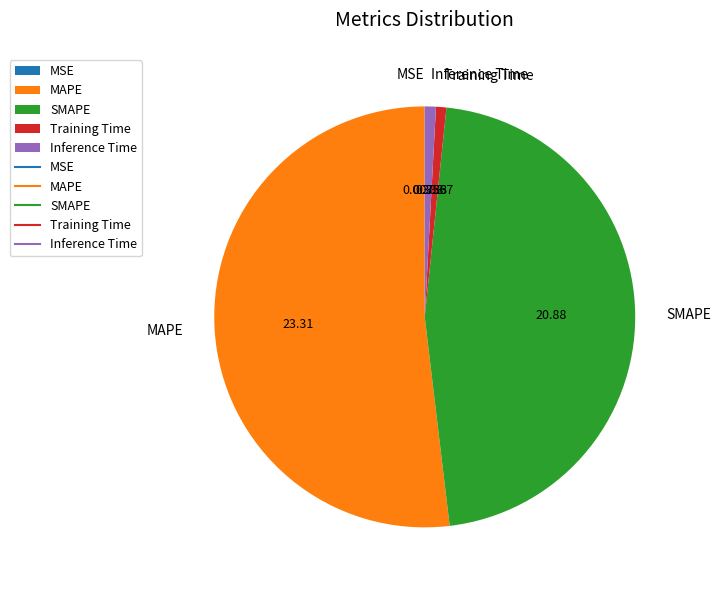

Which slice is the largest?

MAPE